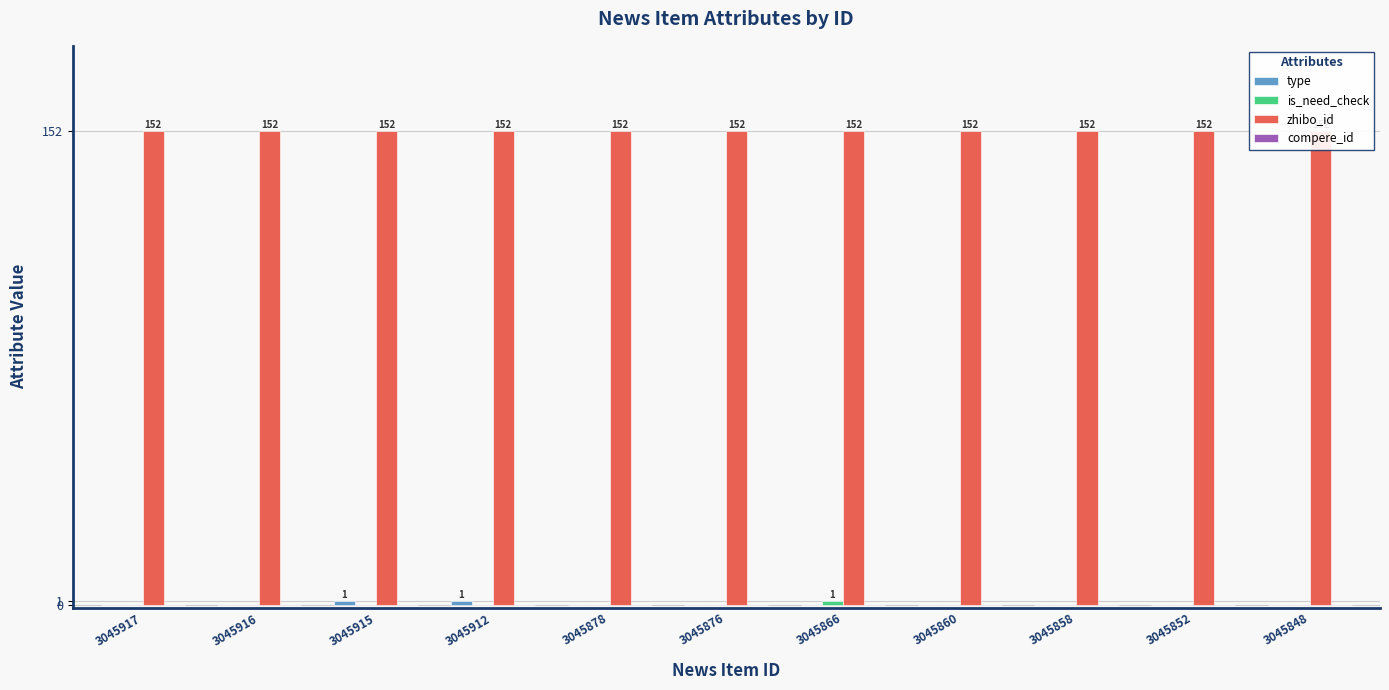

Which has a higher value, 3045876 or 3045848?

3045876